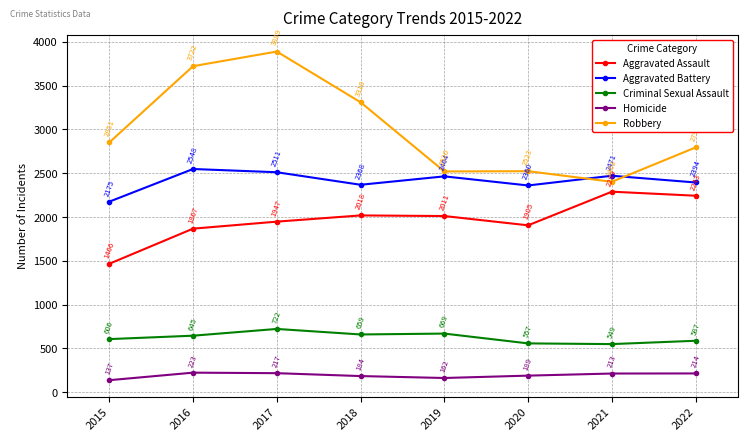

Which series has the largest range (max minus min)?

Robbery